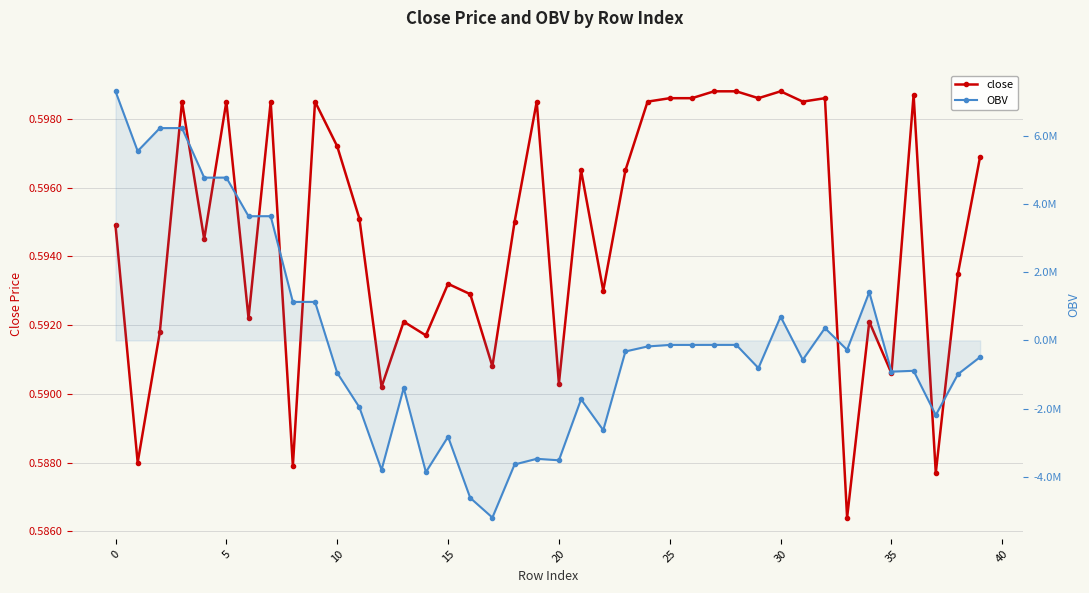

List the series in order of their overall mean, highest first.

close, OBV